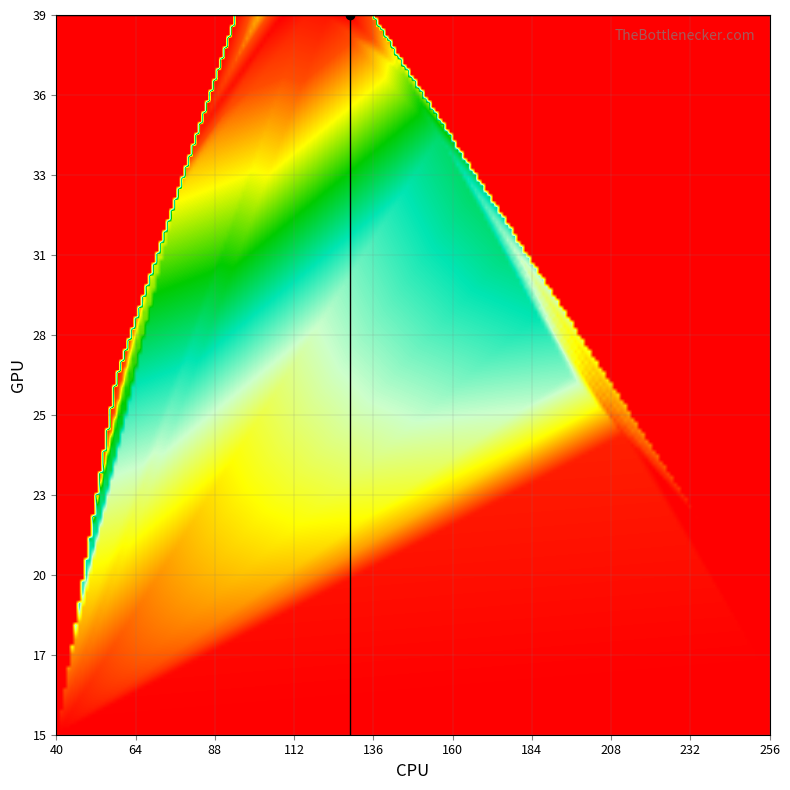

Count the number of data series in this chart.

6